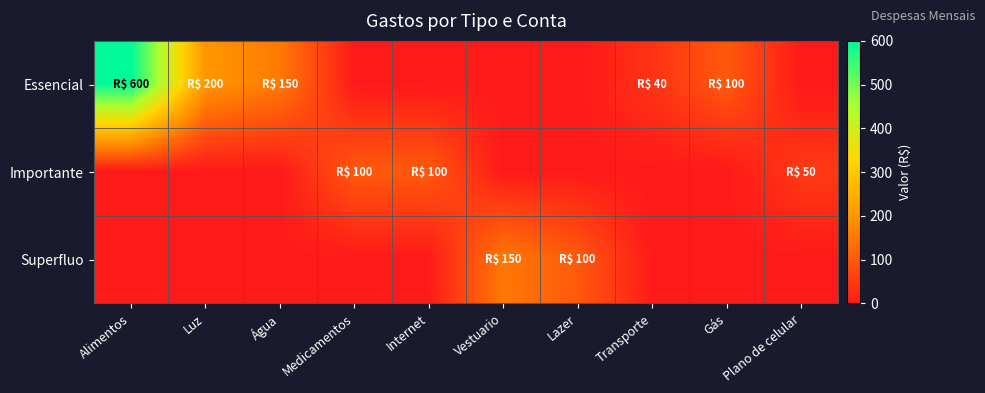

Reading right to left, extract all data points from this chart.

Essencial: Plano de celular=0	Gás=100	Transporte=40	Lazer=0	Vestuario=0	Internet=0	Medicamentos=0	Água=150	Luz=200	Alimentos=600
Importante: Plano de celular=50	Gás=0	Transporte=0	Lazer=0	Vestuario=0	Internet=100	Medicamentos=100	Água=0	Luz=0	Alimentos=0
Superfluo: Plano de celular=0	Gás=0	Transporte=0	Lazer=100	Vestuario=150	Internet=0	Medicamentos=0	Água=0	Luz=0	Alimentos=0